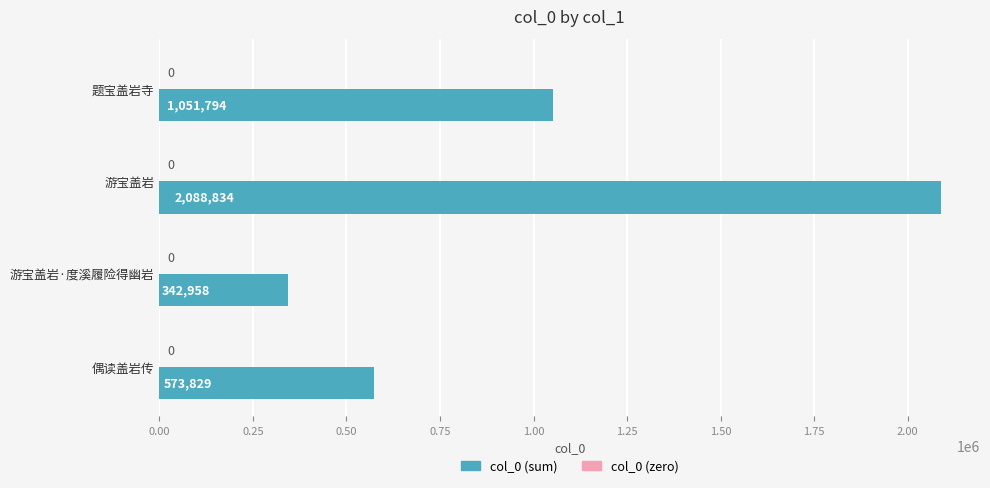

Is it true that the value at 游宝盖岩·度溪履险得幽岩 is 342958?

True